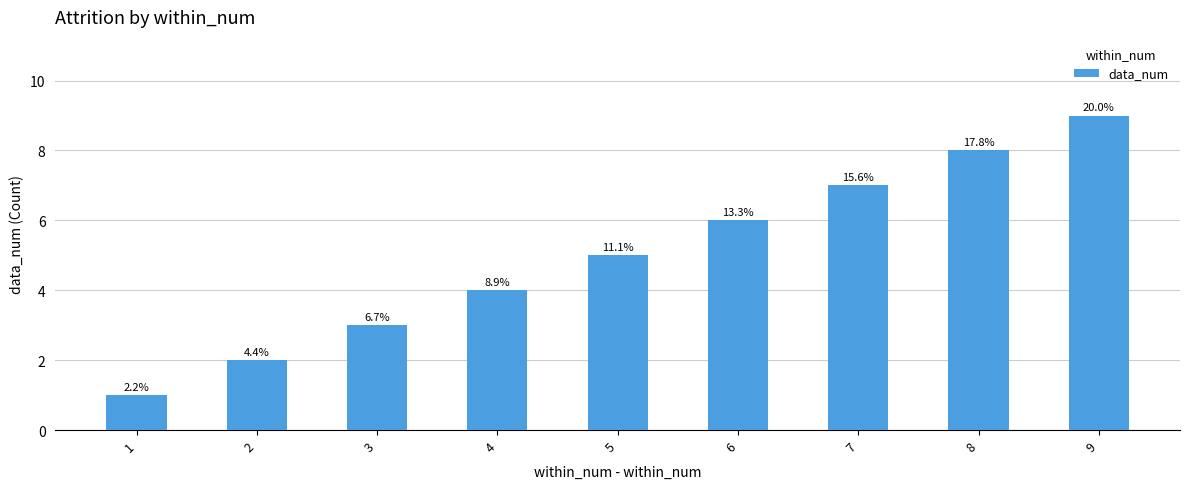

How many bars are there in total?

9